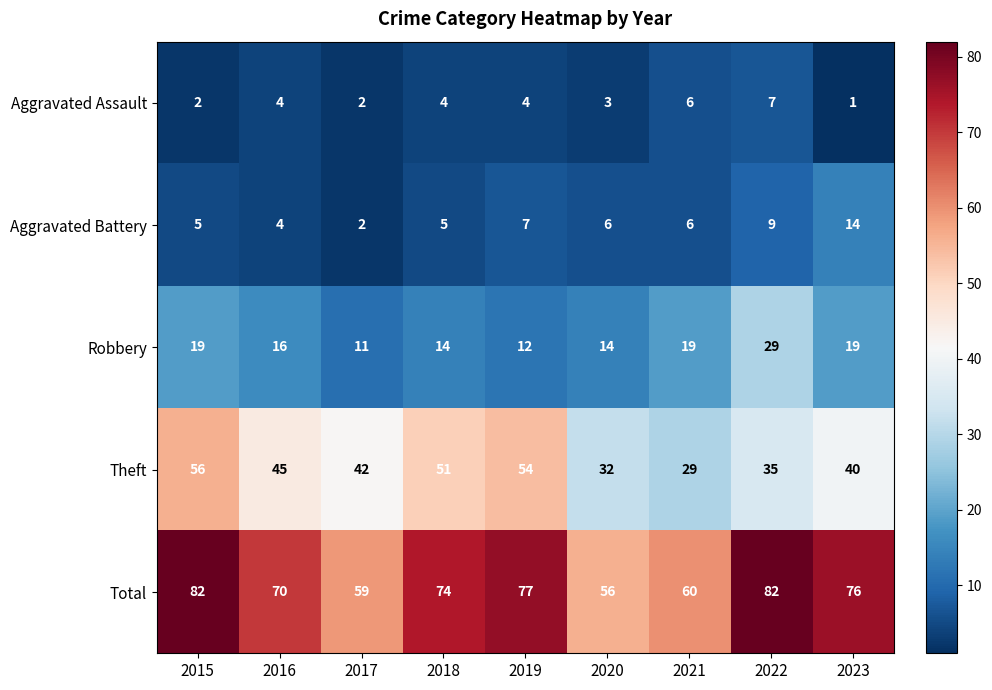

What is the difference between the maximum and minimum values in the Total series?

26